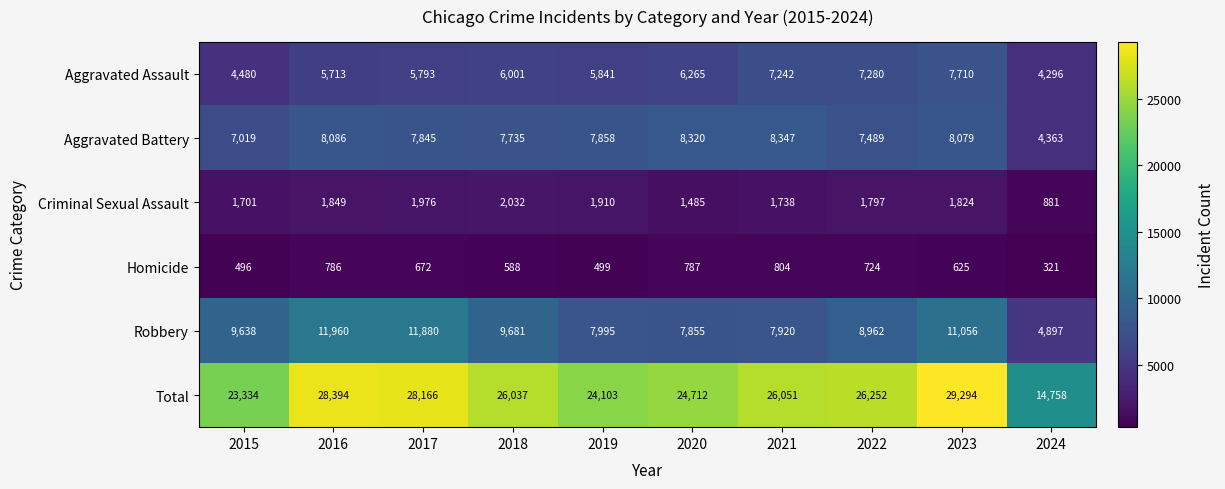

Which series has the largest range (max minus min)?

Total